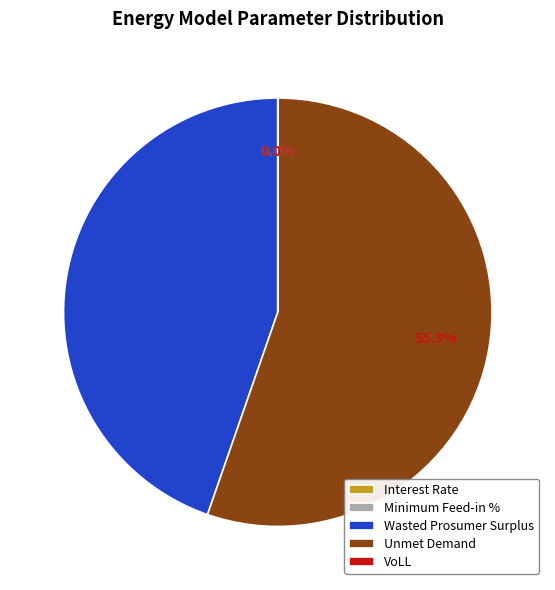

To the nearest percent, what is the average slice percentage?

20%